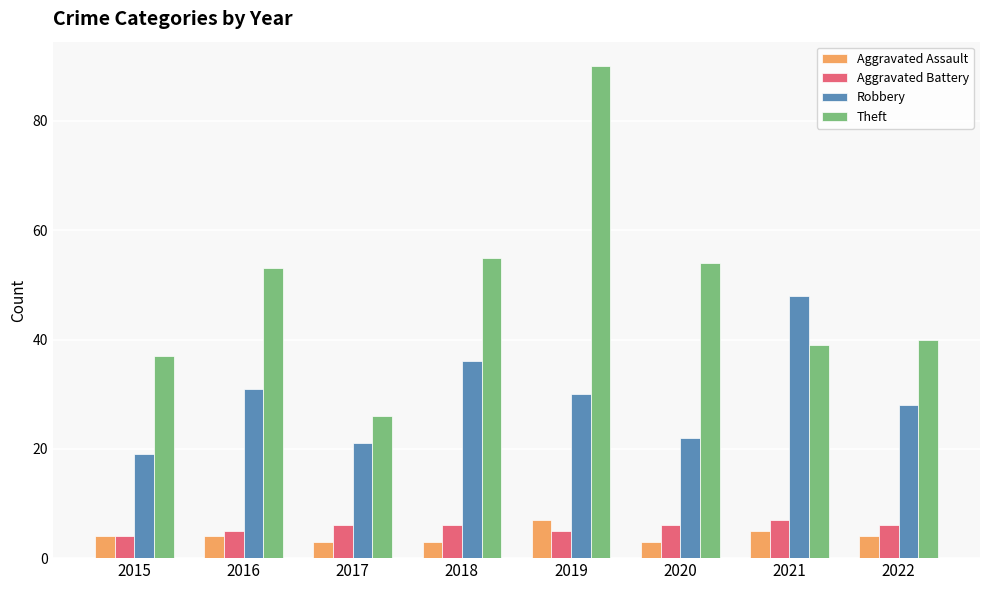

How many bars are there in total?

32